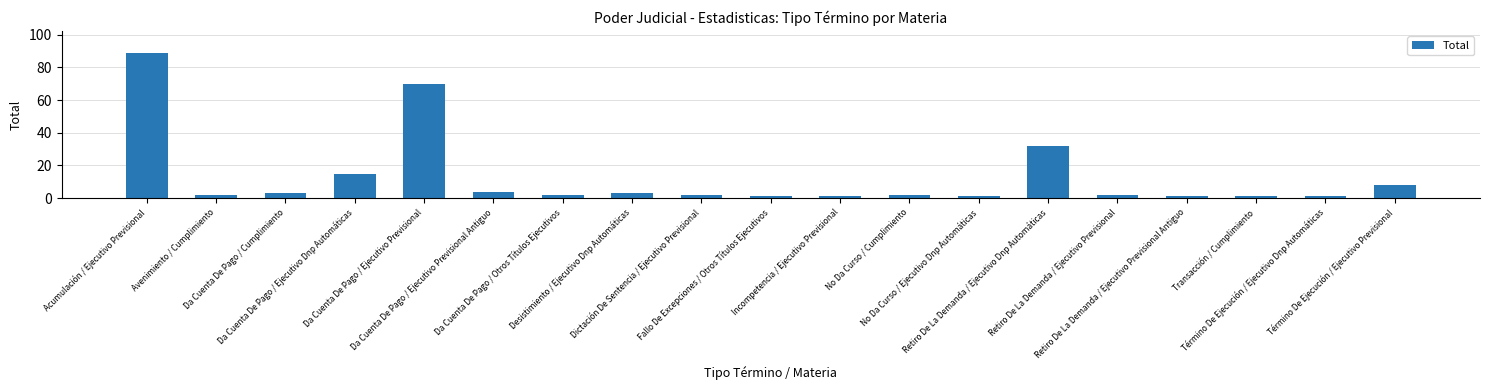

What is the difference between the maximum and second lowest values?

88